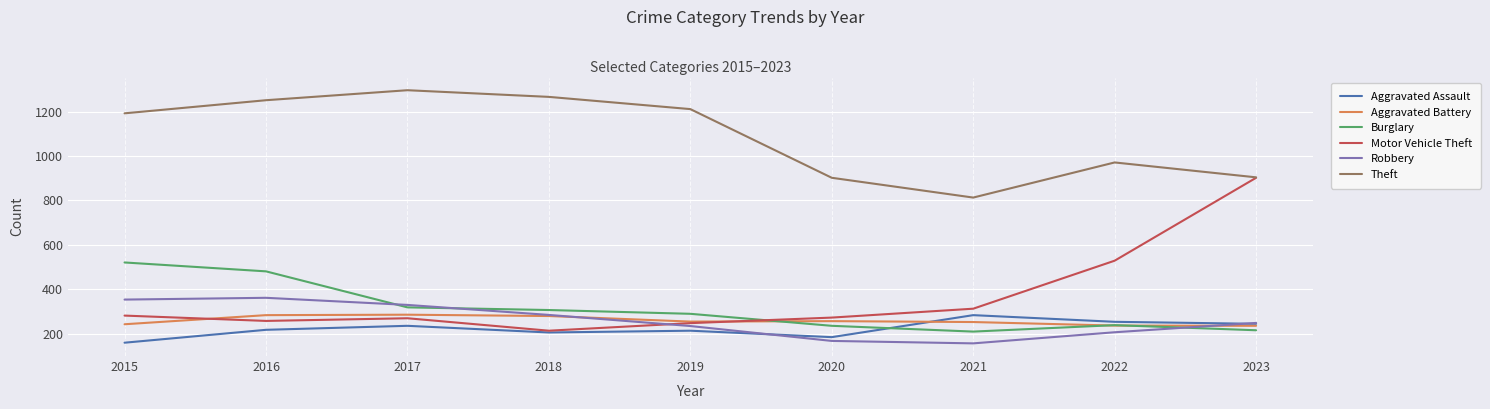

At which label does Robbery first exceed 249?

2015